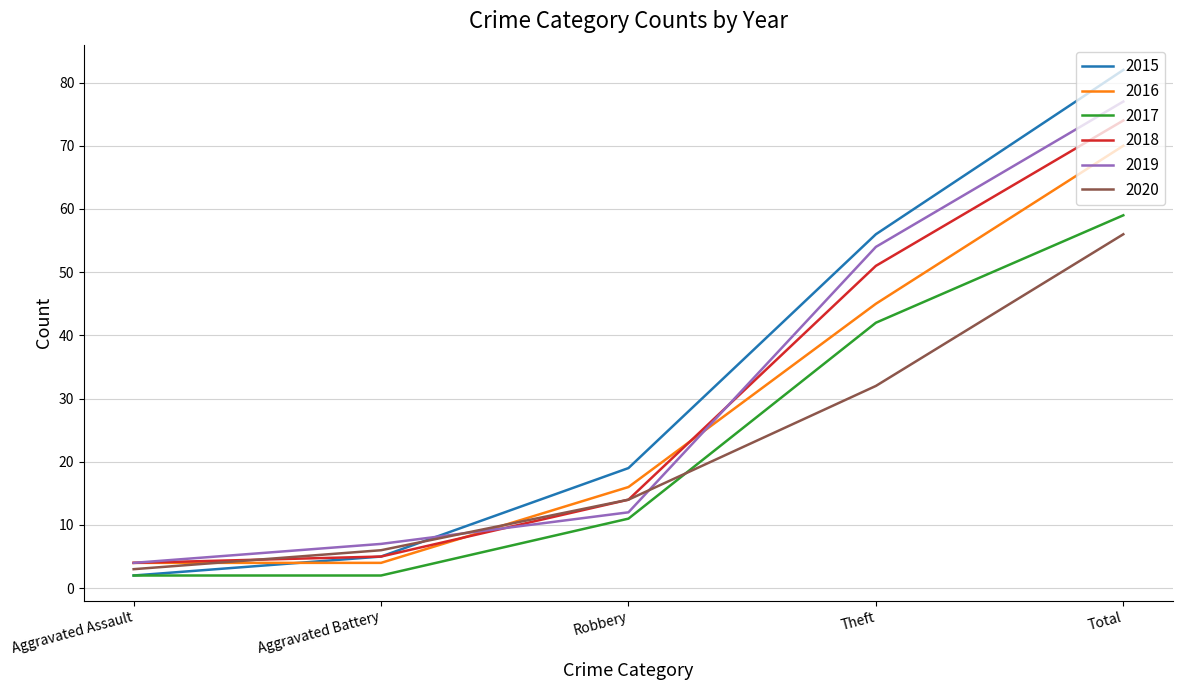

What is the approximate value of 2020 at Total, to the nearest 10?

60